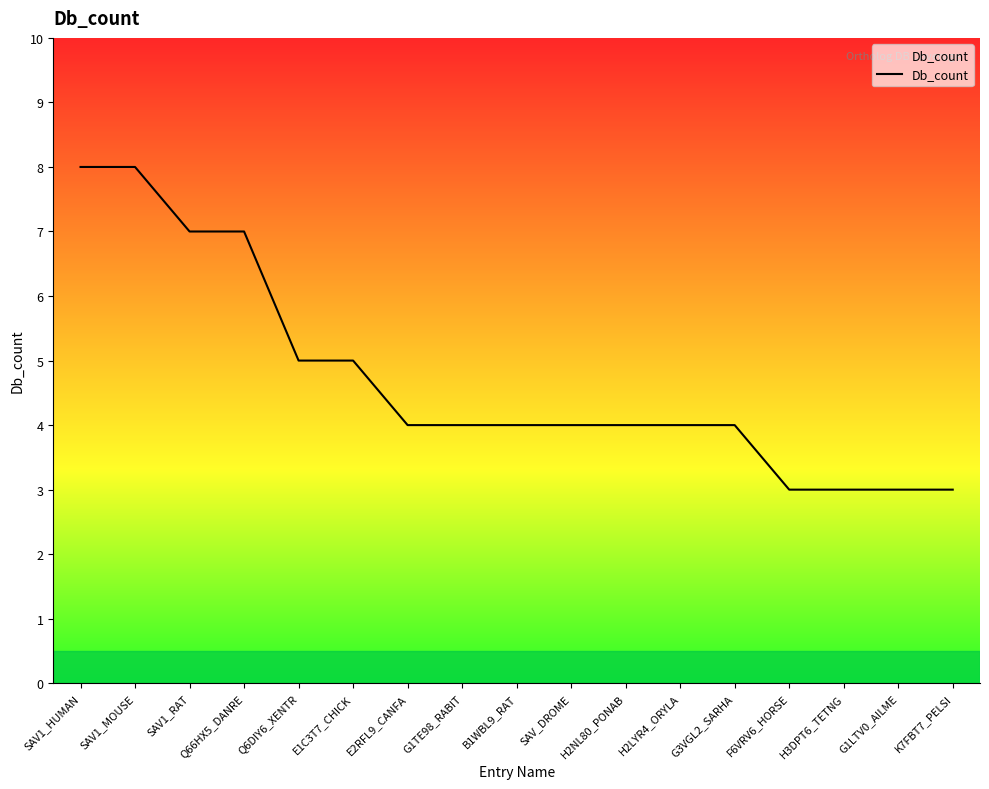

How many distinct data groups are displayed?

1